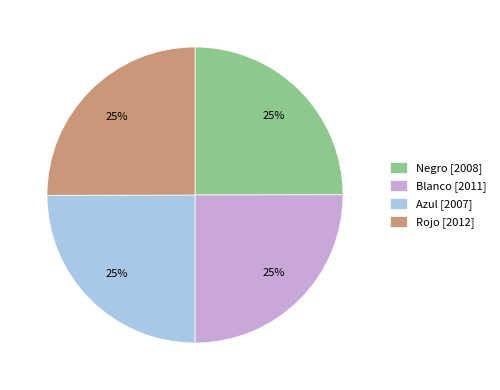

To the nearest percent, what is the average slice percentage?

25%